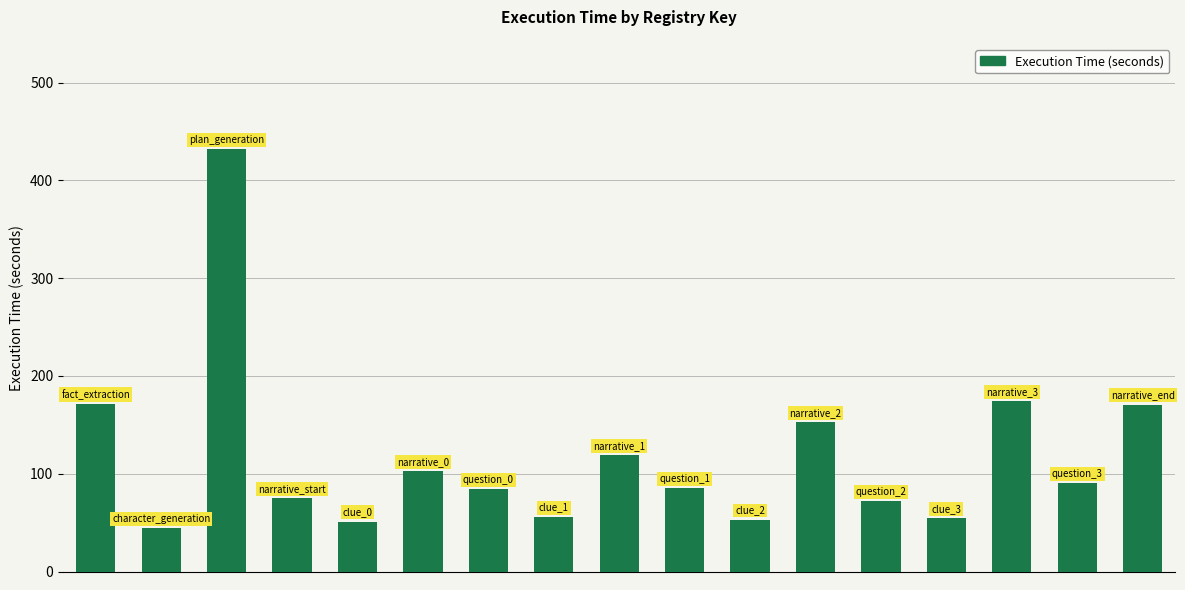

Count the number of categories in the chart.

17